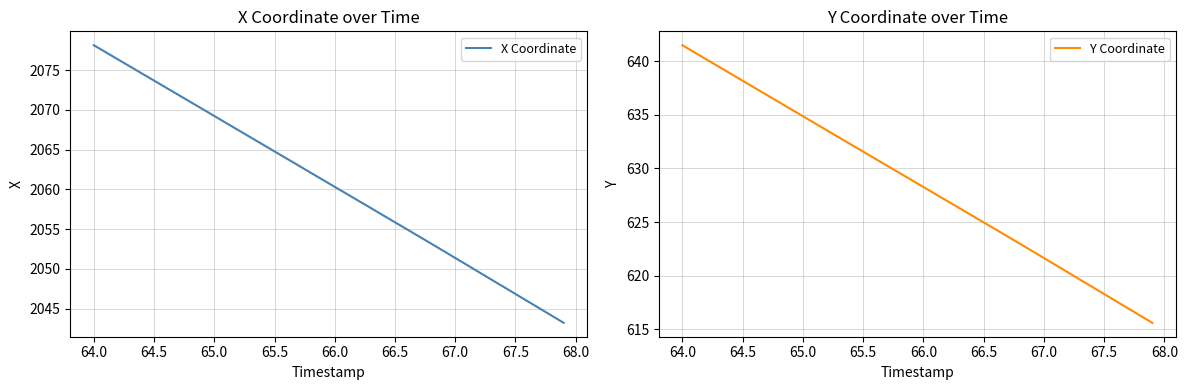

At which label does Y Coordinate reach its peak?

64.0